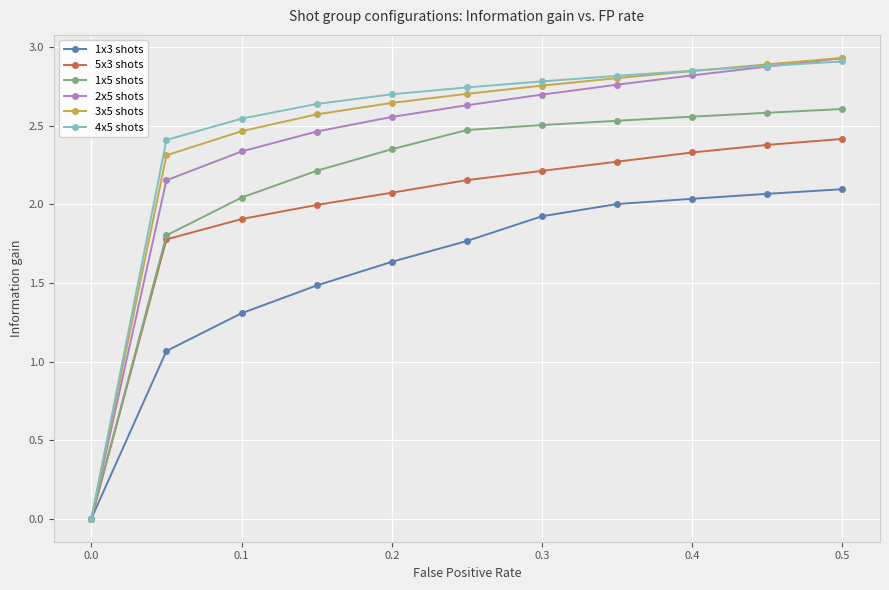

True or false: 1x3 shots has more than 2 points higher than both neighbors.

False